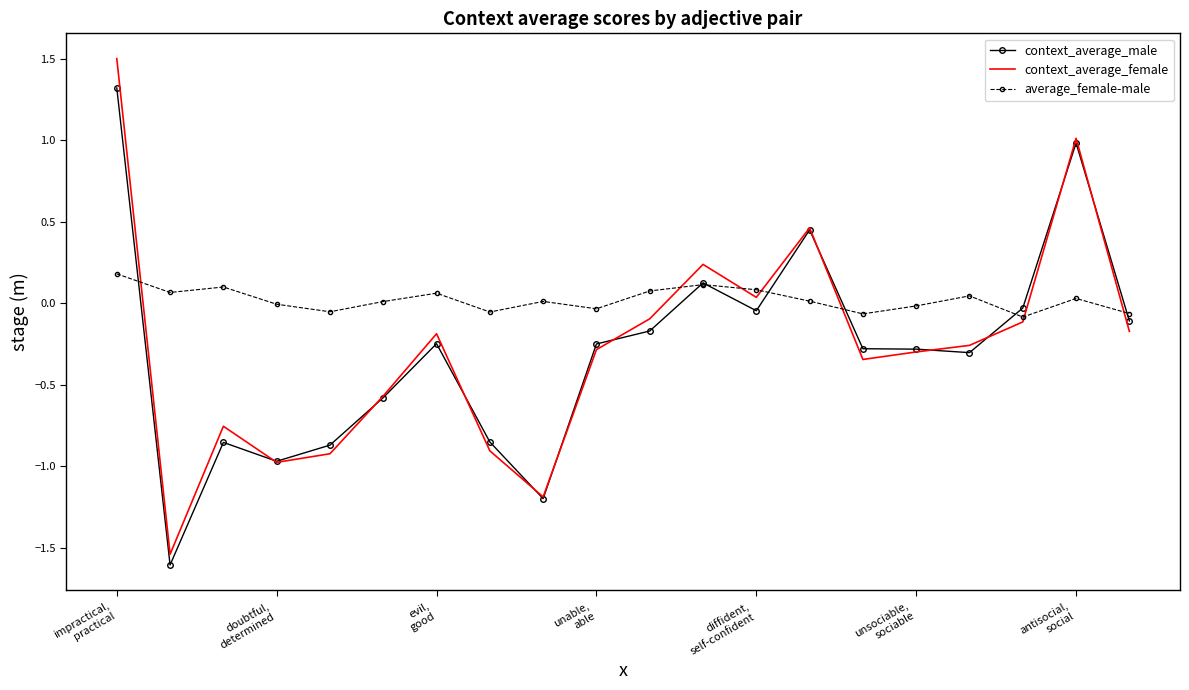

What is the minimum value shown in the chart?

-1.6